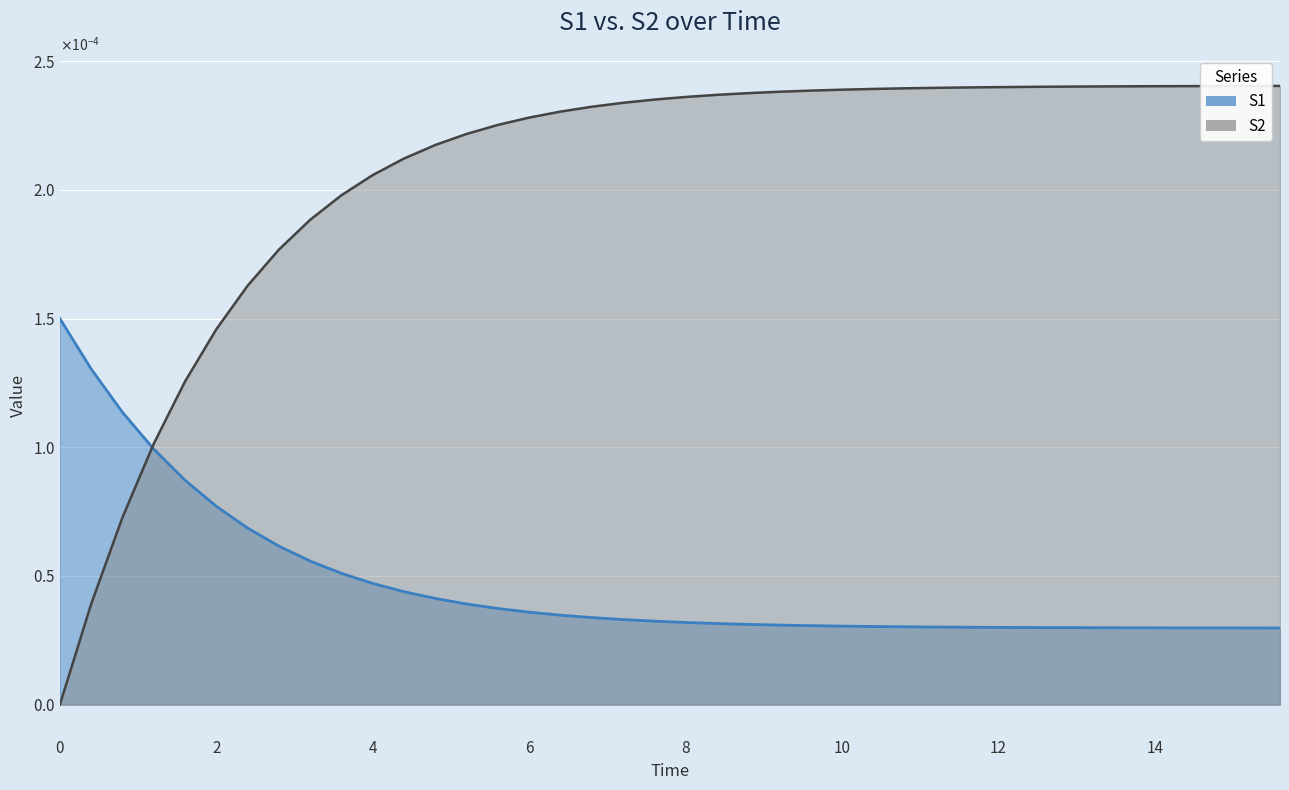

Which series has the largest total across all categories?

S2